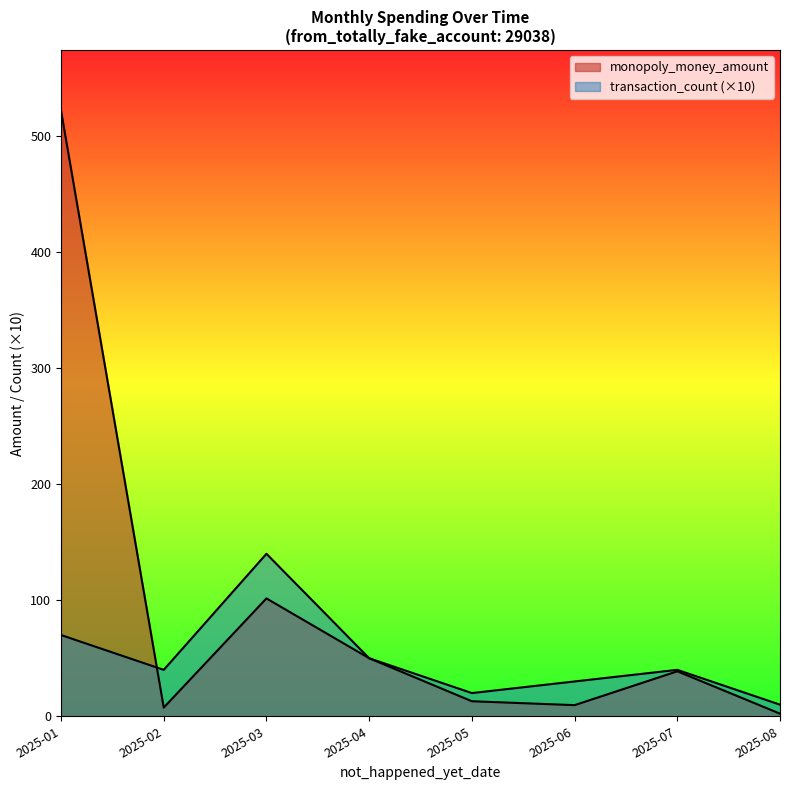

Count the number of data series in this chart.

2